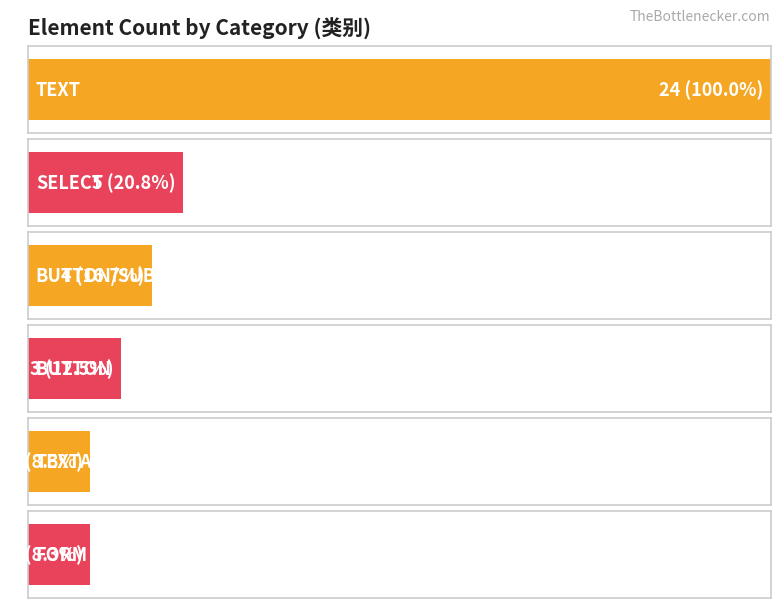

The chart shows a value of 14 at FORM. True or false?

False